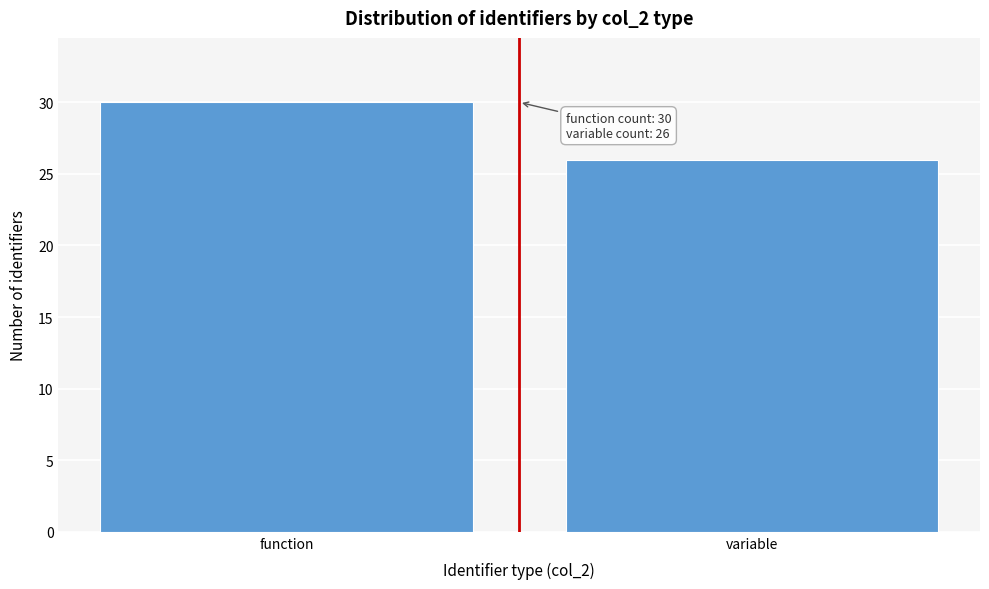

Reading right to left, transcribe all the data shown in this chart.

variable=26	function=30